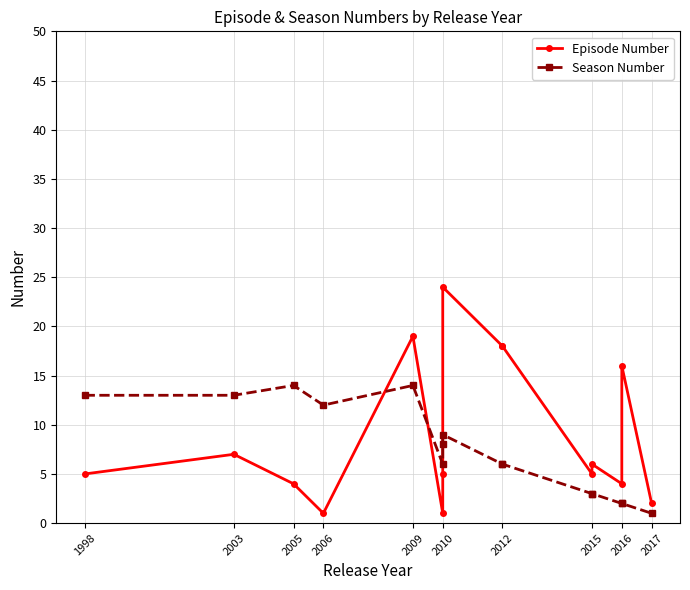

What is the sum of the Episode Number values at 2015 and 2016?

22